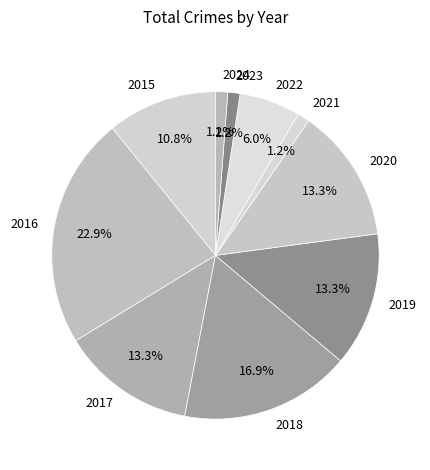

Which has a higher value, 2021 or 2017?

2017